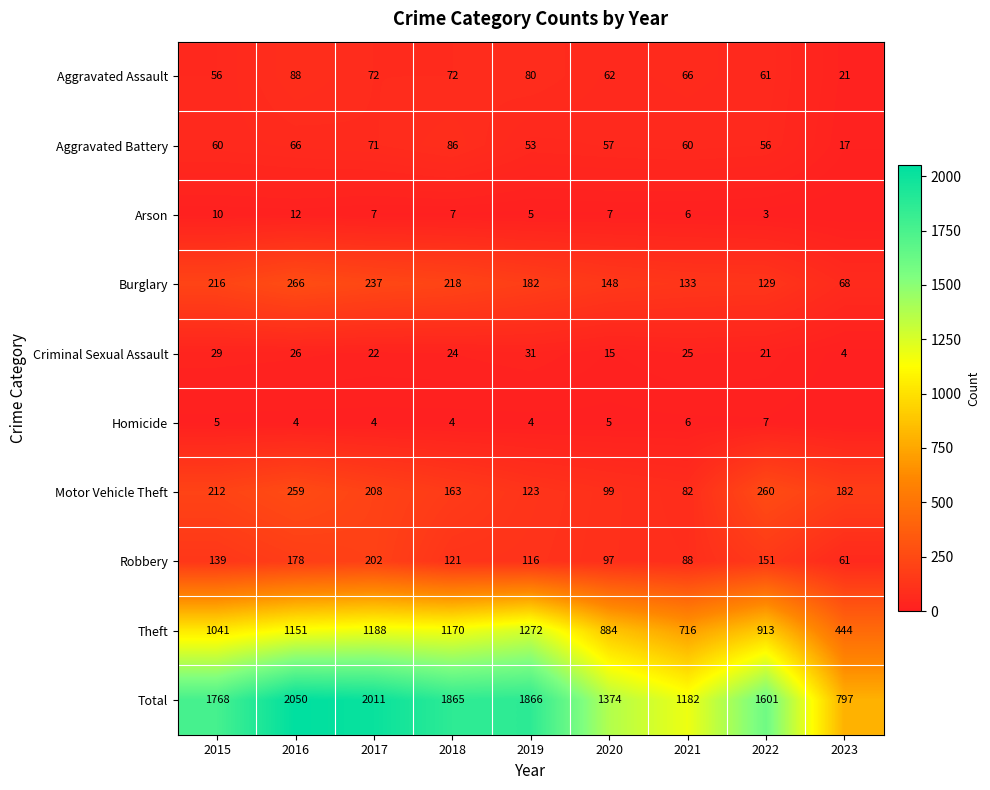

Count the number of data series in this chart.

10